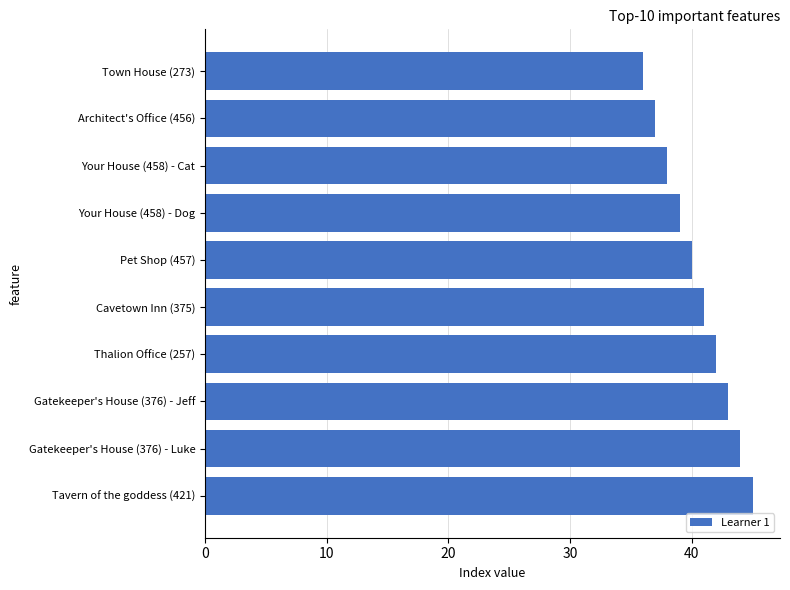

What is the sum of the values at Town House (273) and Gatekeeper's House (376) - Luke?

80